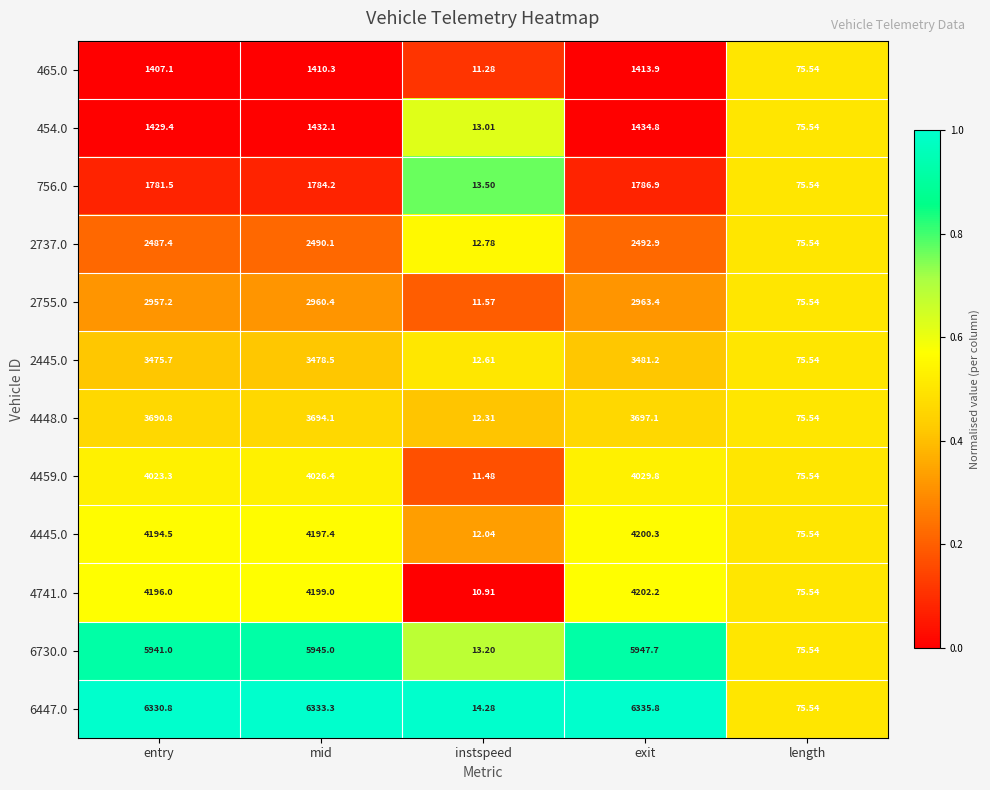

What is the maximum value shown in the chart?

6335.8